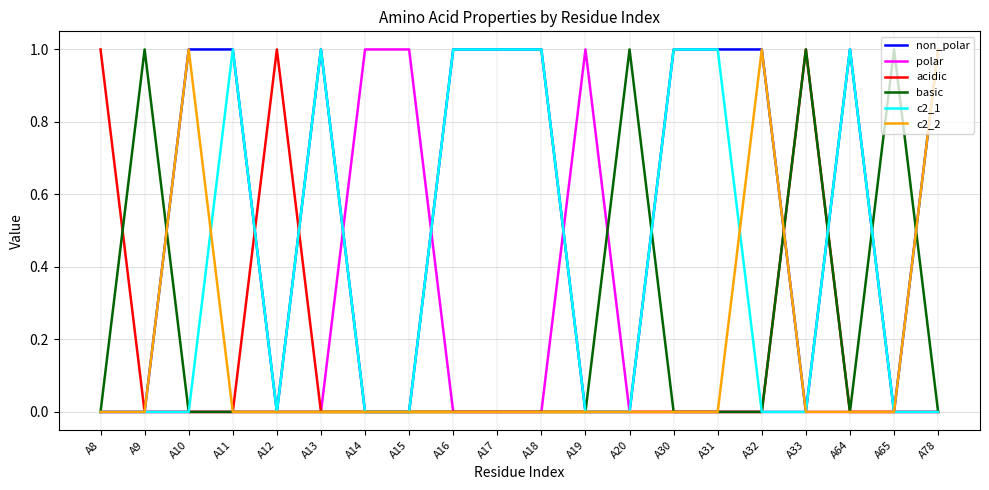

True or false: basic has a value of 1 at A32.

False